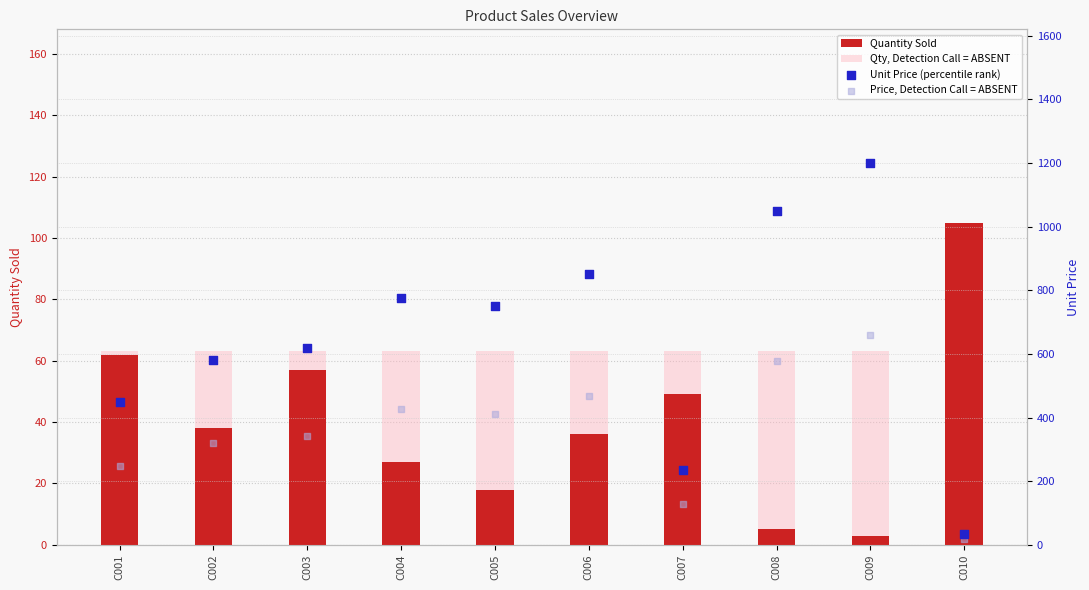

Is the value of Qty, Detection Call = ABSENT at C001 greater than the value of Price, Detection Call = ABSENT at C005?

No